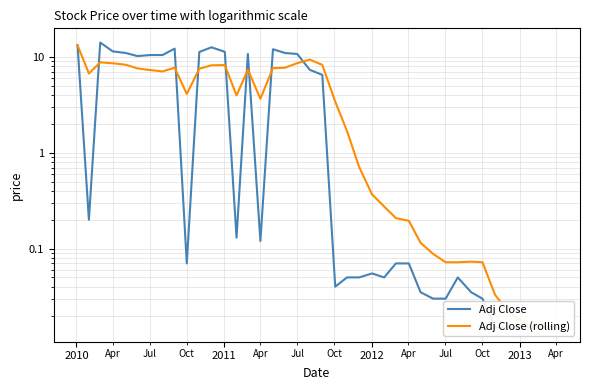

What are all the series names shown in the legend?

Adj Close, Adj Close (rolling)